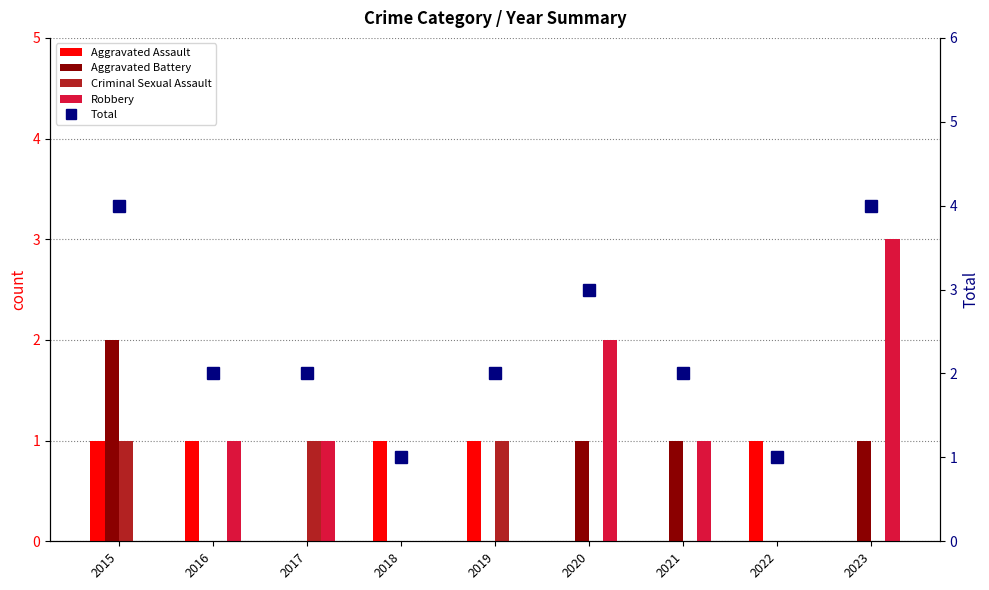

Is it true that Robbery equals 0 at 2018?

True